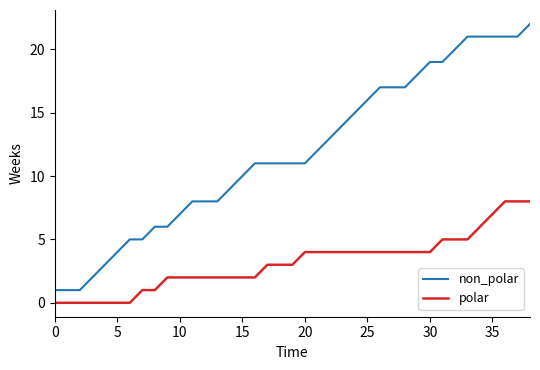

Which series has the largest total across all categories?

non_polar